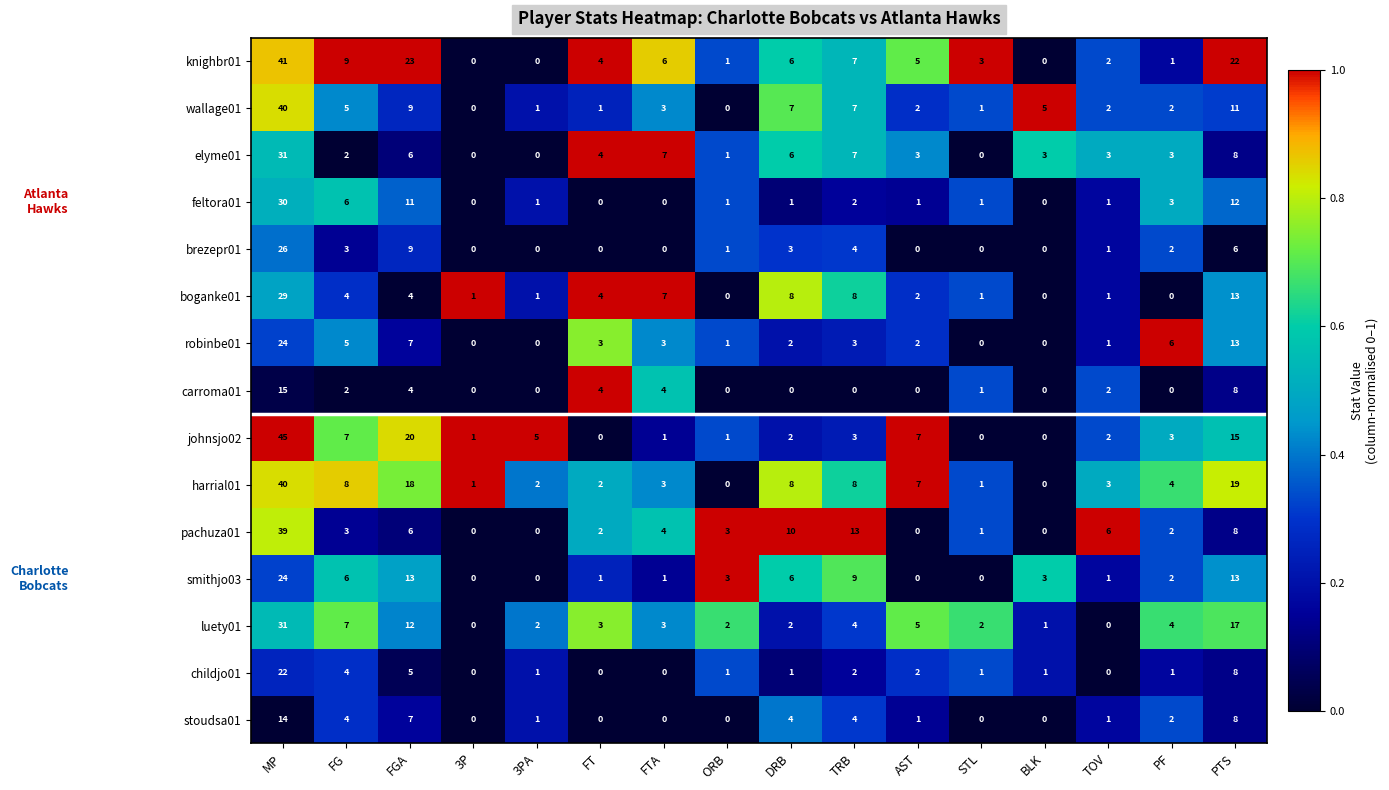

What is the difference between the maximum and minimum values in the brezepr01 series?

26